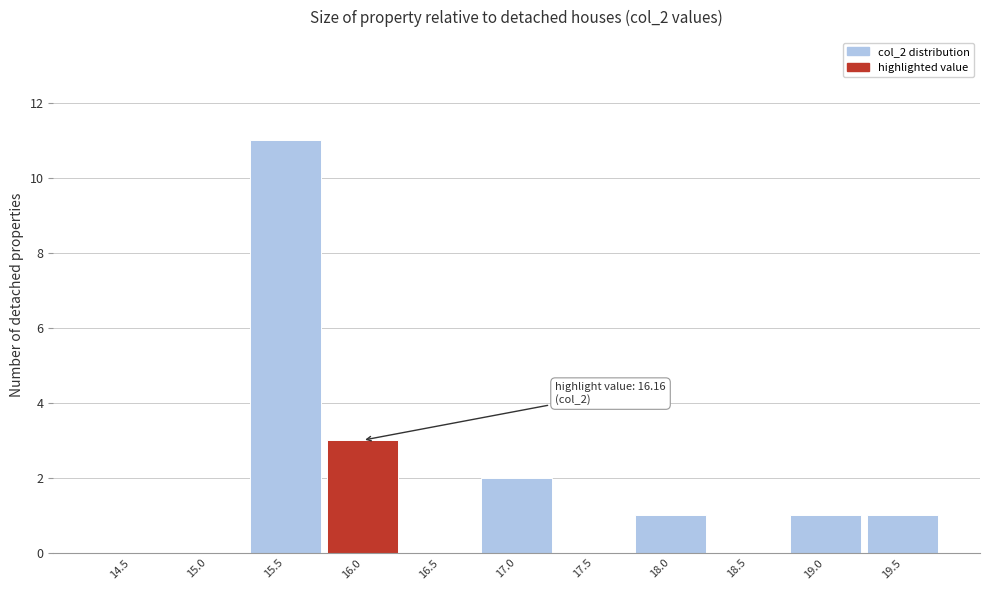

Reading left to right, transcribe all the data shown in this chart.

14.5=0	15.0=0	15.5=11	16.0=3	16.5=0	17.0=2	17.5=0	18.0=1	18.5=0	19.0=1	19.5=1